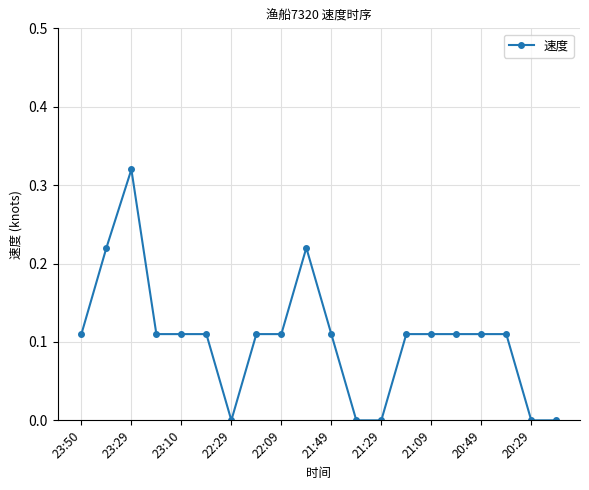

Does the chart have visible grid lines?

Yes